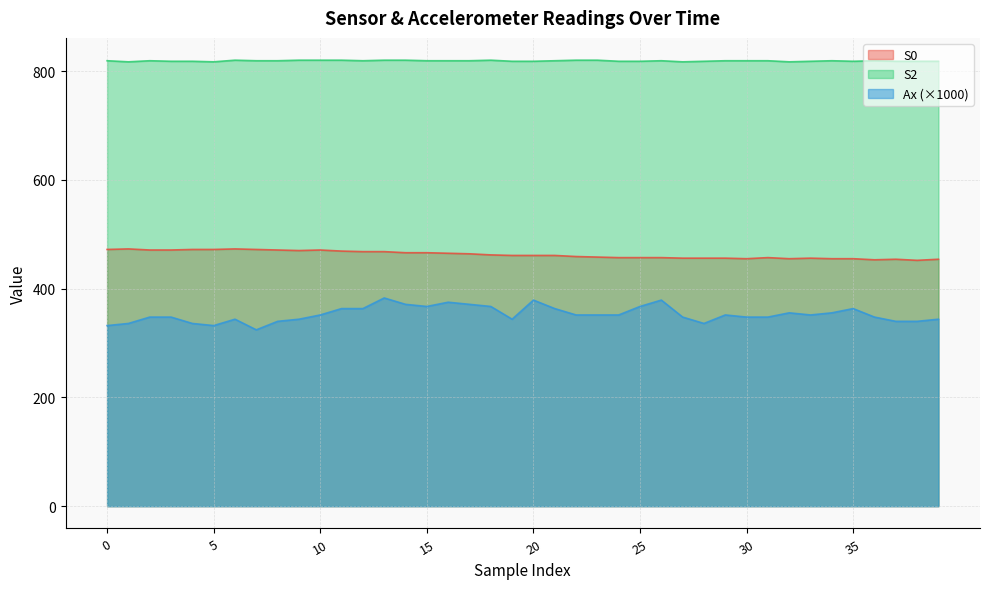

At which label is S0 closest to 462?

18